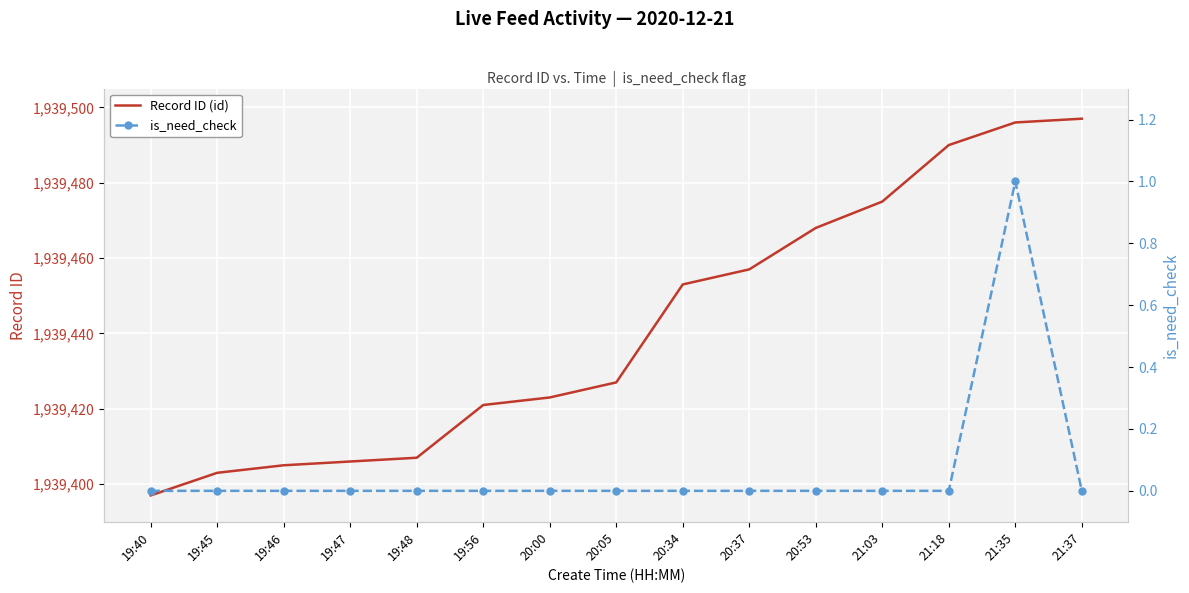

The value of Record ID (id) at 21:35 is 1939496. True or false?

True